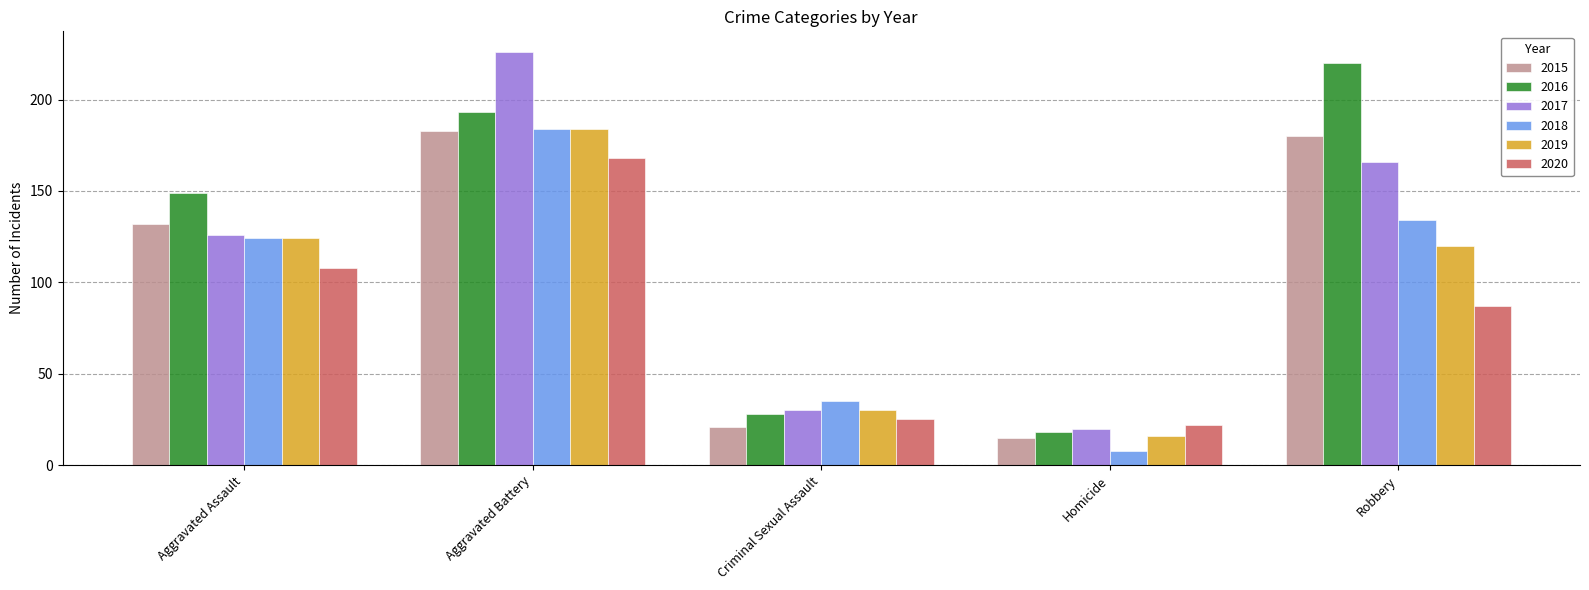

What is the difference between the highest and lowest values at Robbery?

133